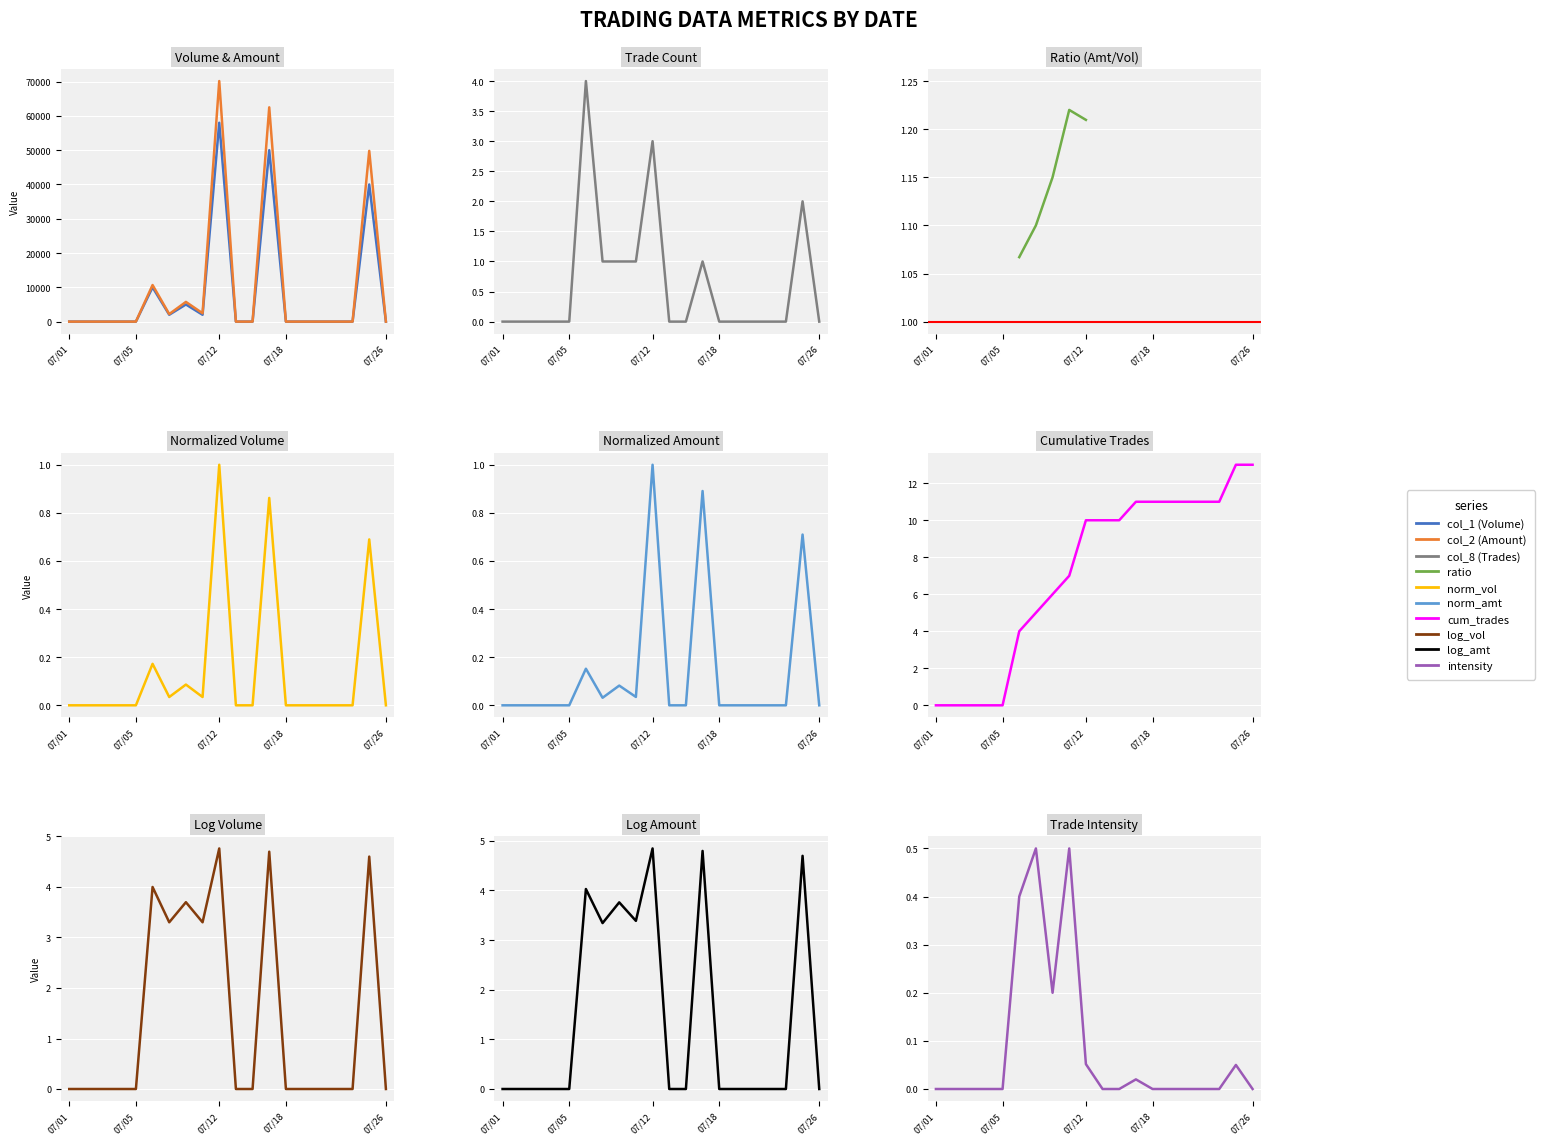

List the labels in order of col_8 (Trades) value, smallest first.

102/07/01, 102/07/02, 102/07/03, 102/07/04, 102/07/05, 102/07/15, 102/07/16, 102/07/18, 102/07/19, 102/07/22, 102/07/23, 102/07/24, 102/07/26, 102/07/09, 102/07/10, 102/07/11, 102/07/17, 102/07/25, 102/07/12, 102/07/08